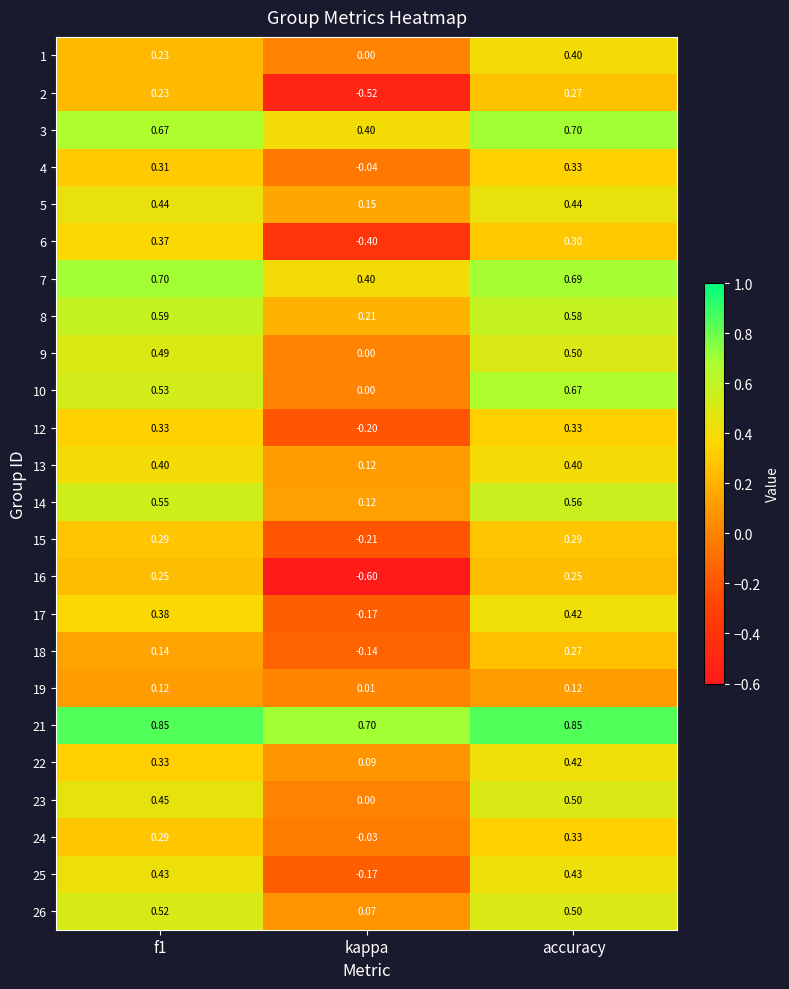

At which category is the sum across all series the highest?

accuracy